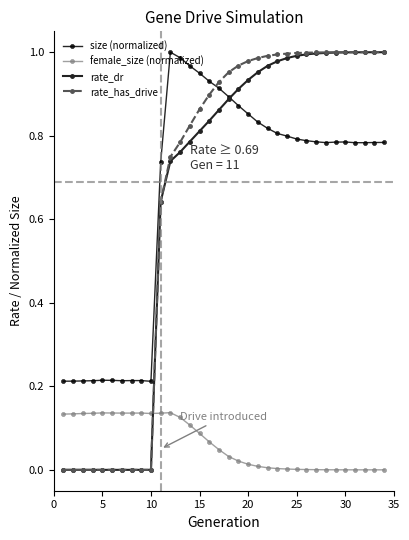

Does the chart display data point markers on the line(s)?

Yes